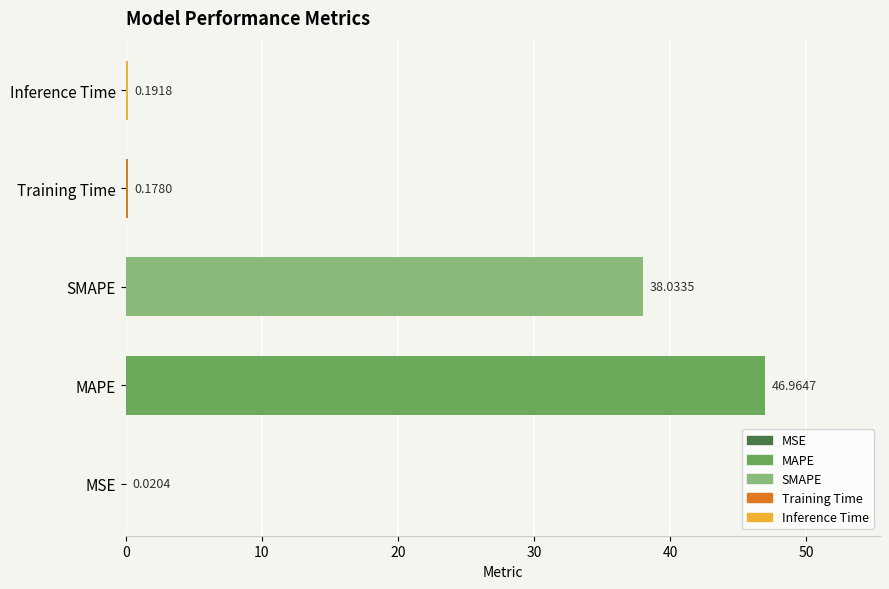

Where is the data nearest to the value 23?

SMAPE